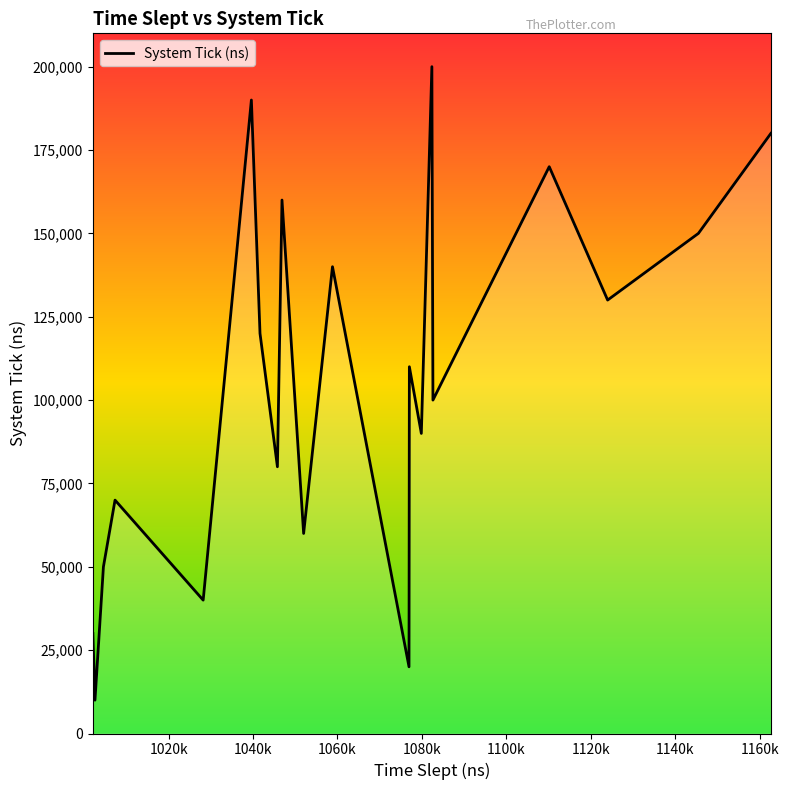

What is the smallest value displayed?

10000